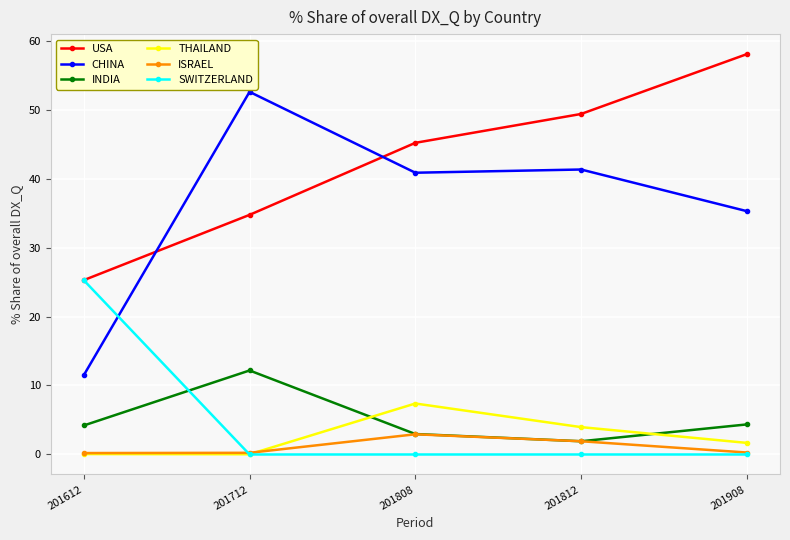

Rank the series by their maximum value, from highest to lowest.

USA, CHINA, SWITZERLAND, INDIA, THAILAND, ISRAEL